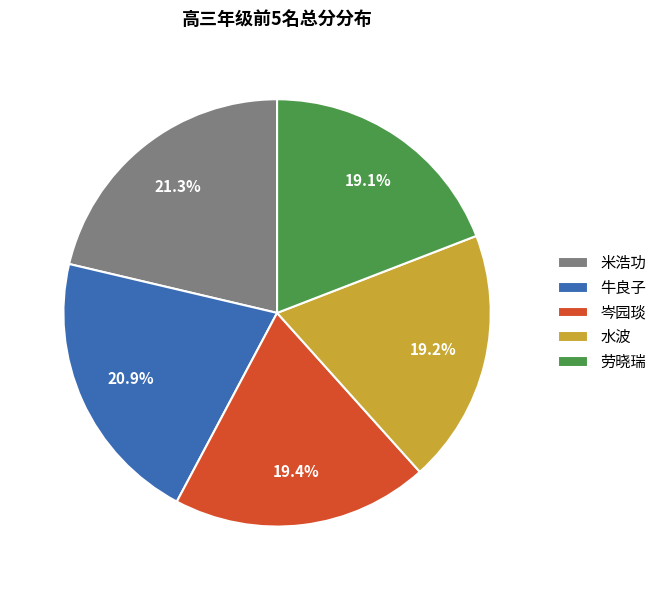

How many segments does this pie chart have?

5